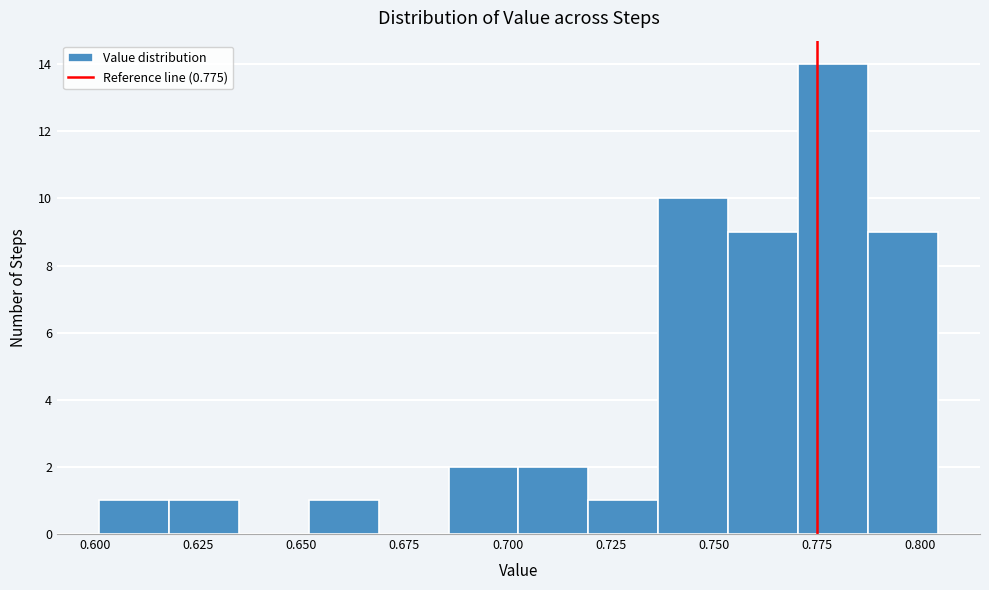

Read against the x-axis, roughly where is the centre of the tallest bar?

0.780